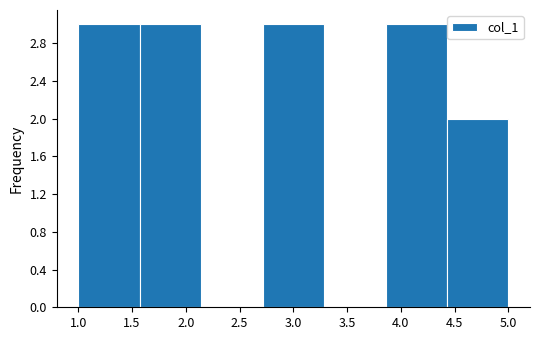

How tall is the bar that spans 1.00 to 1.55 on the x-axis? Neither the bar edges nor the heights are printed on the chart, so give them approximately, as read against the axes.

3